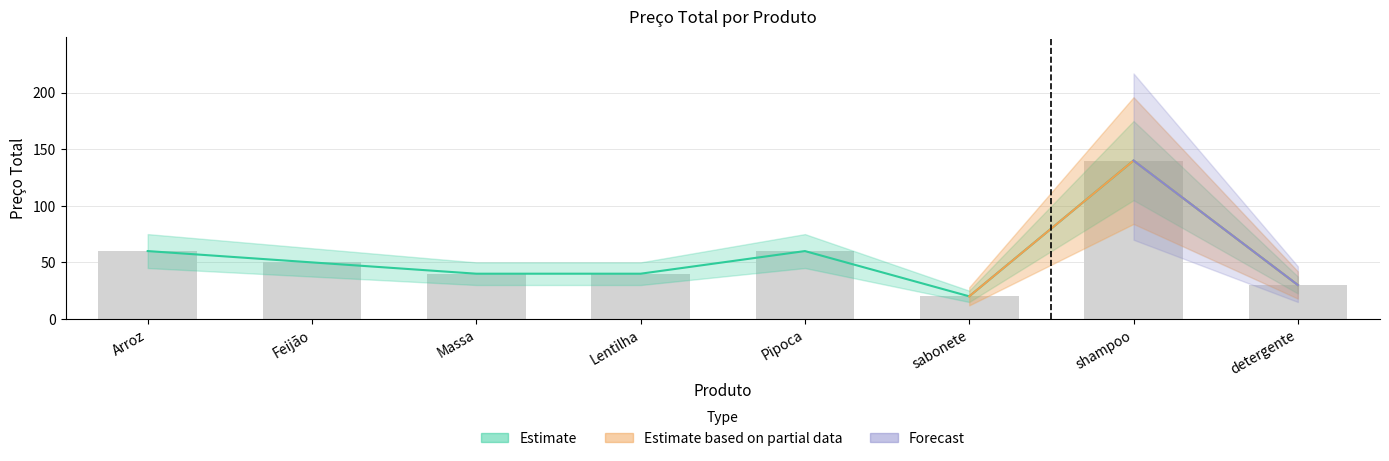

Which label corresponds to the smallest value in the chart?

sabonete